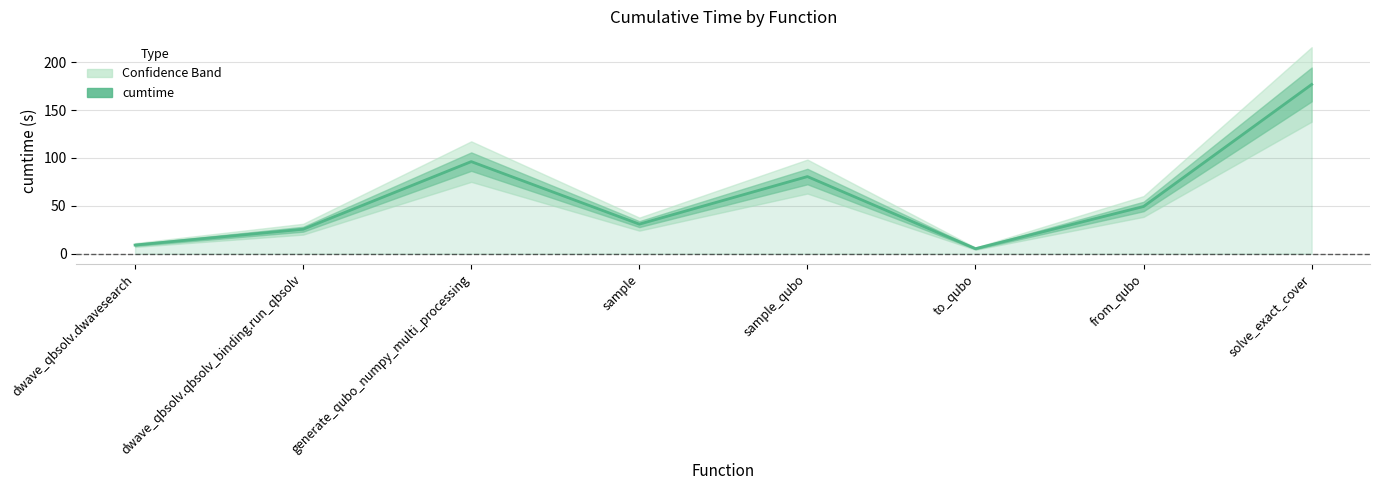

What is the sum of the values at dwave_qbsolv.dwavesearch and sample?

40.0